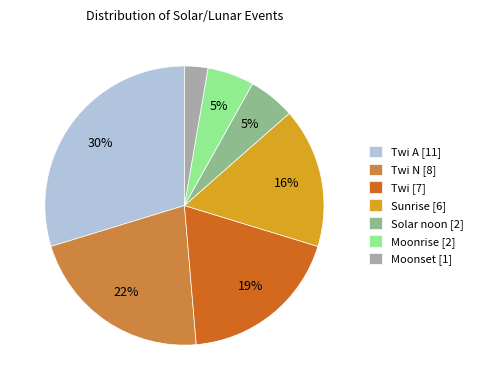

Between Moonset [1] and Twi A [11], which is larger?

Twi A [11]